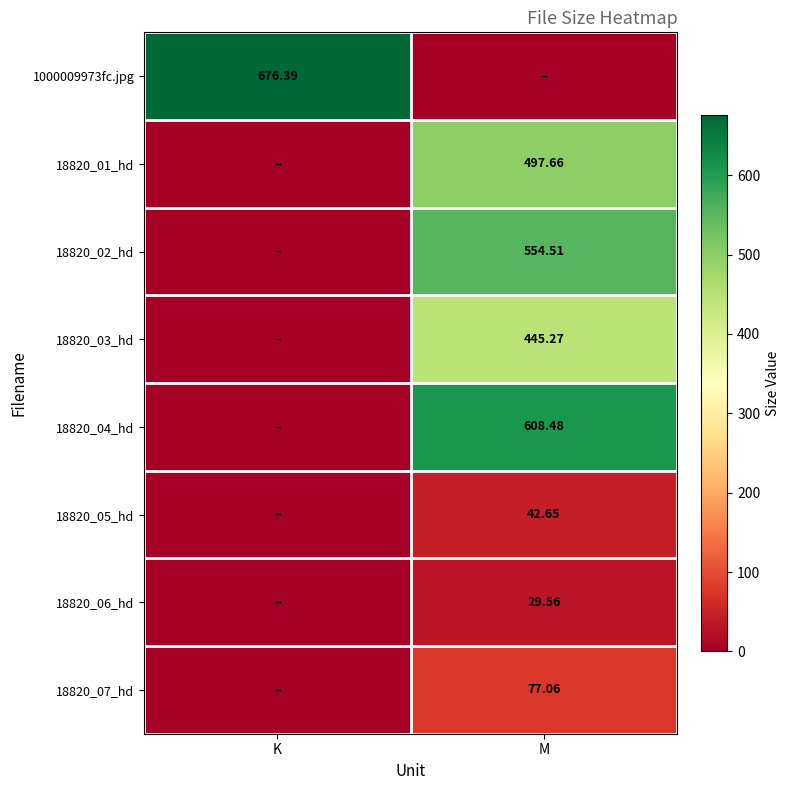

At which category is the sum across all series the highest?

M